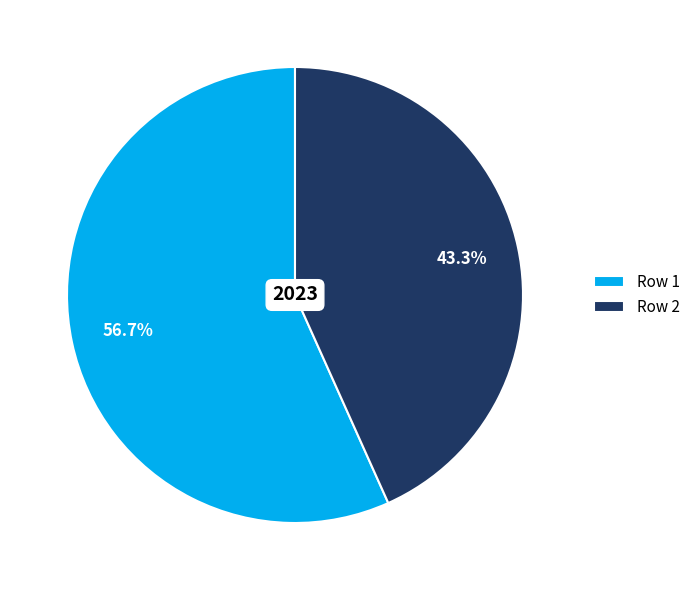

Count the number of slices in the pie.

2